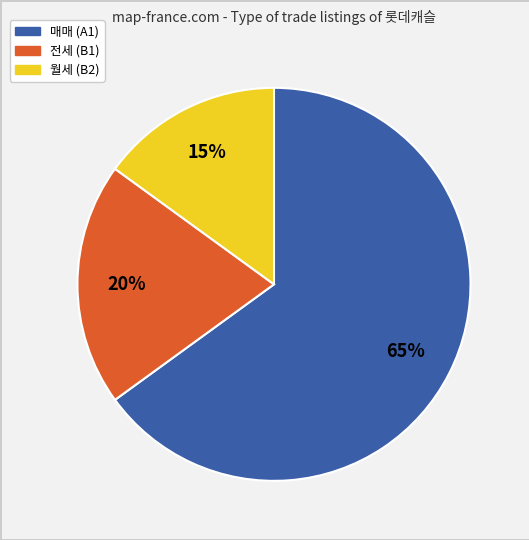

Is there any slice that represents more than half of the pie?

Yes